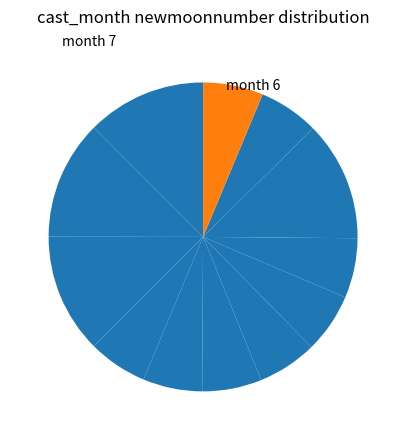

How many segments does this pie chart have?

12